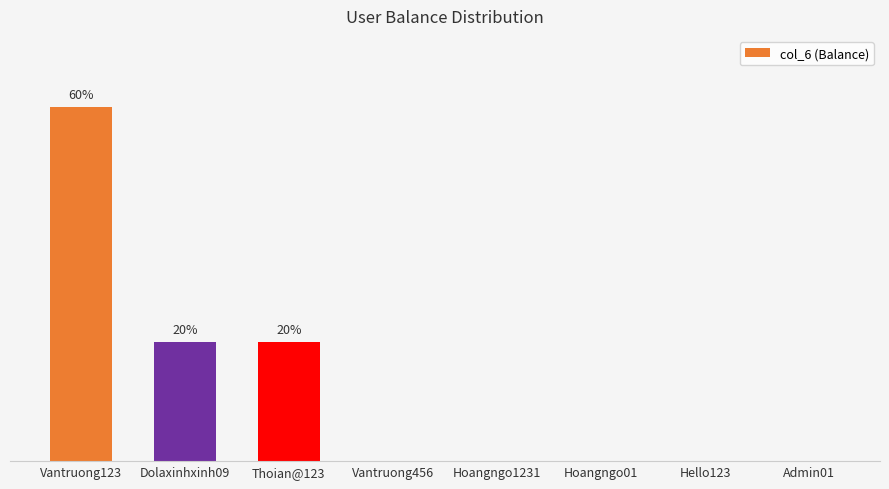

What position from the right is Hoangngo01?

3